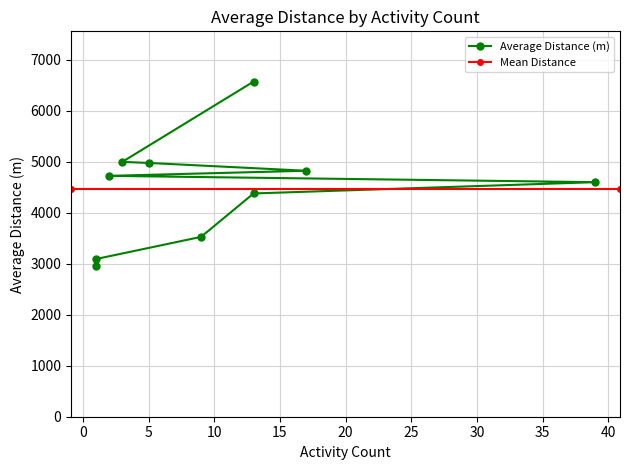

How many data points are less than 4720?

5